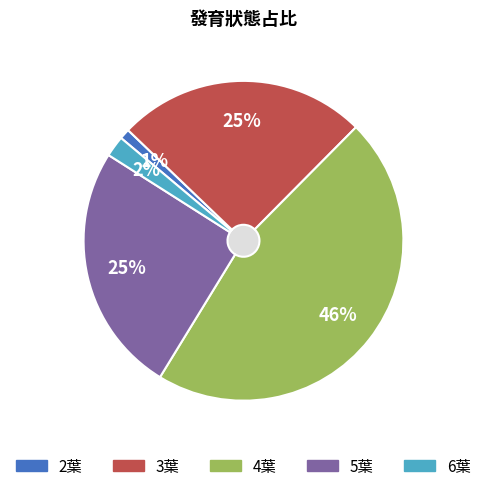

Is it true that 2葉 is 11% of the pie?

False